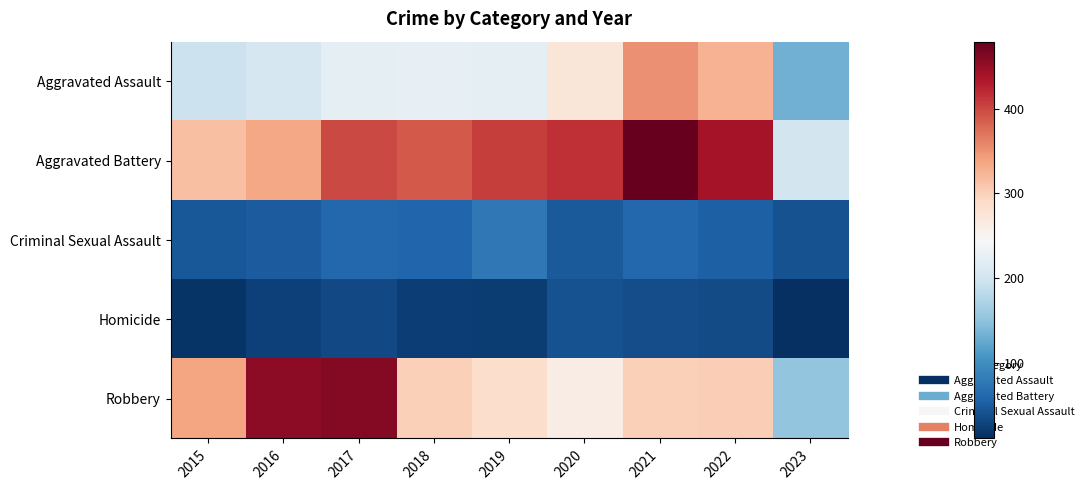

Between 2022 and 2023, which series saw the biggest shift?

Aggravated Battery